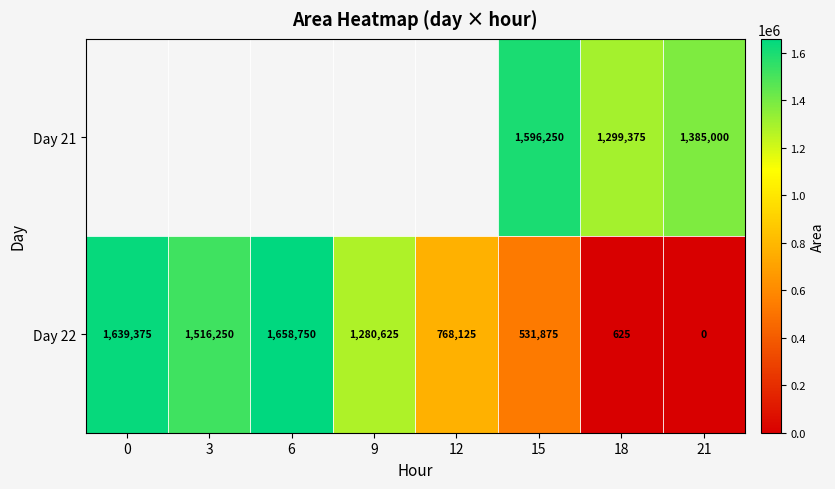

Is the value of Day 21 at 21 greater than the value of Day 22 at 18?

Yes